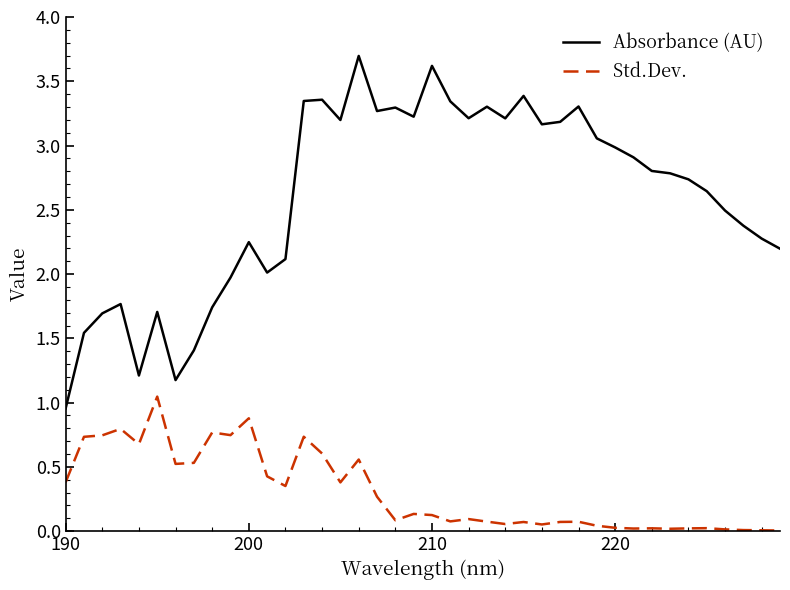

True or false: Absorbance (AU) and Std.Dev. intersect in this chart.

False